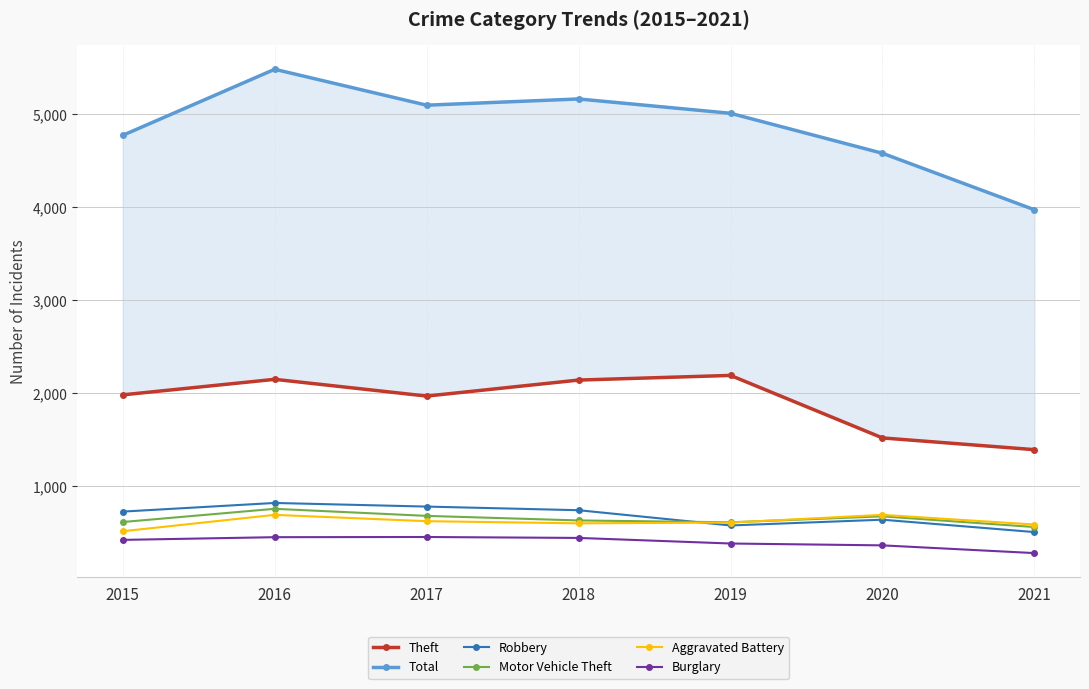

The value of Aggravated Battery at 2019 is 608. True or false?

True